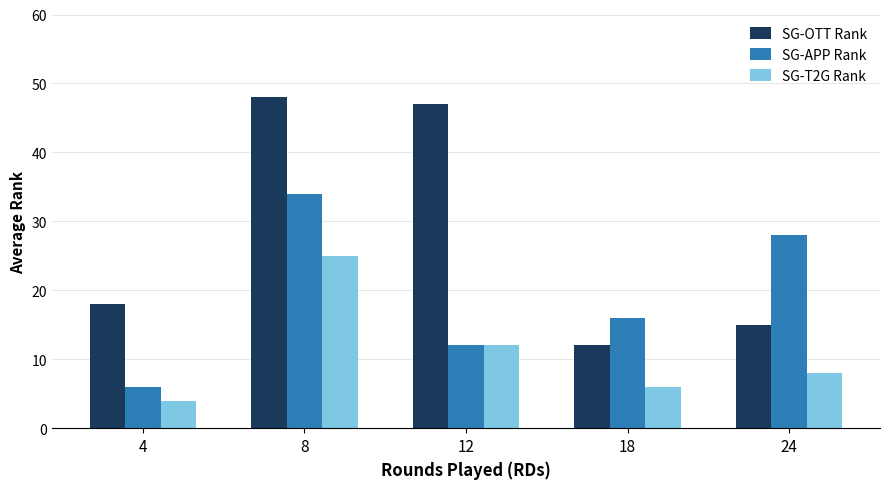

What is the sum of all SG-APP Rank values?

96